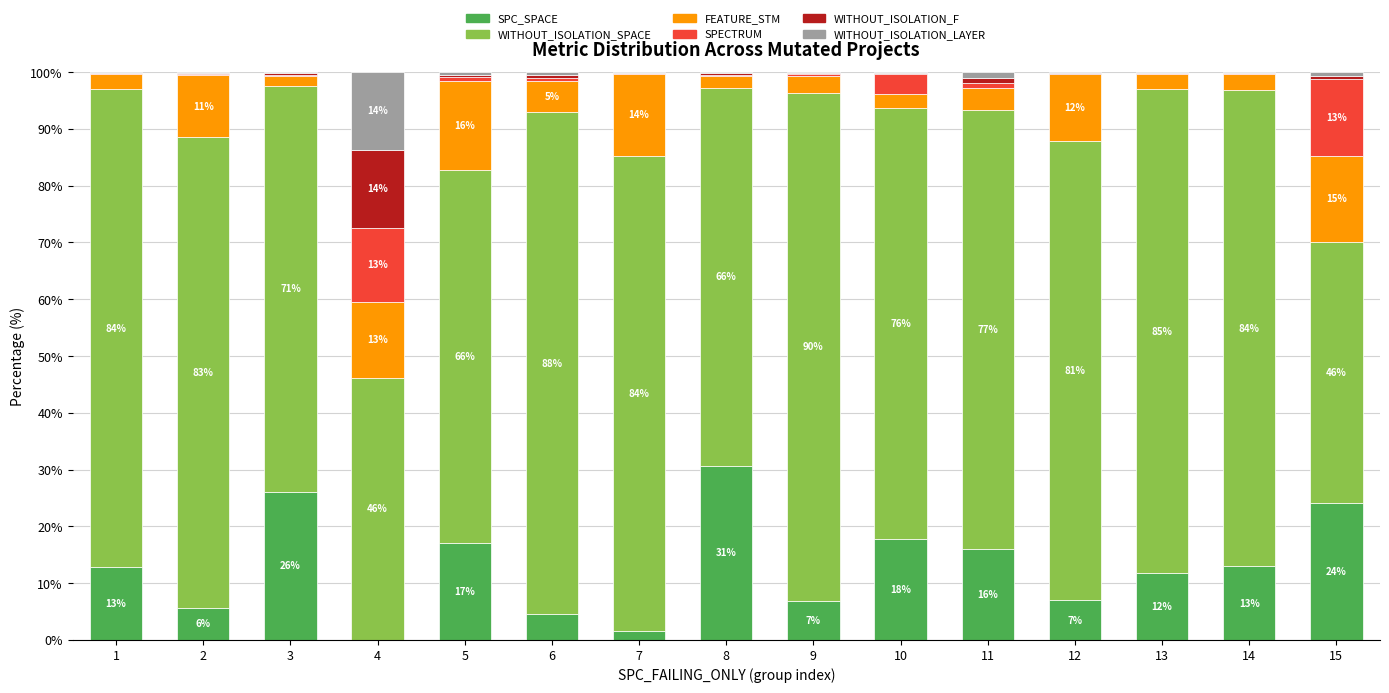

Which category has the highest value in the SPC_SPACE series?

8